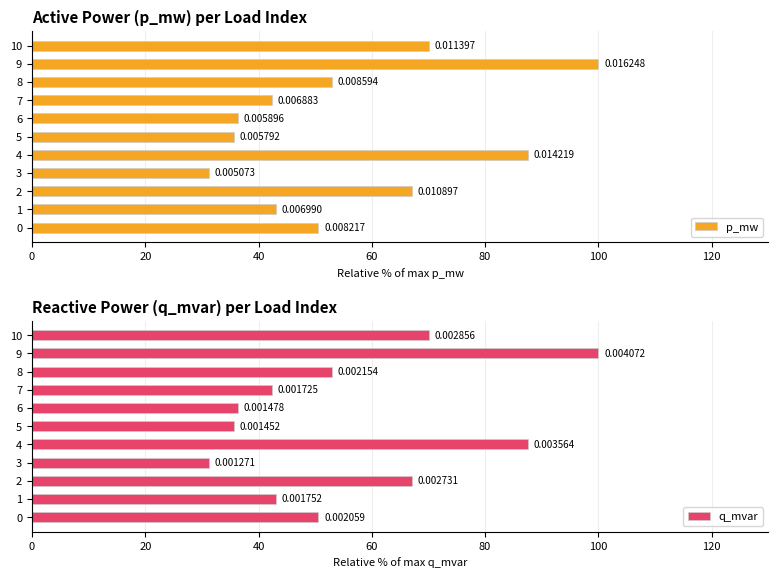

How many bars are there in total?

22